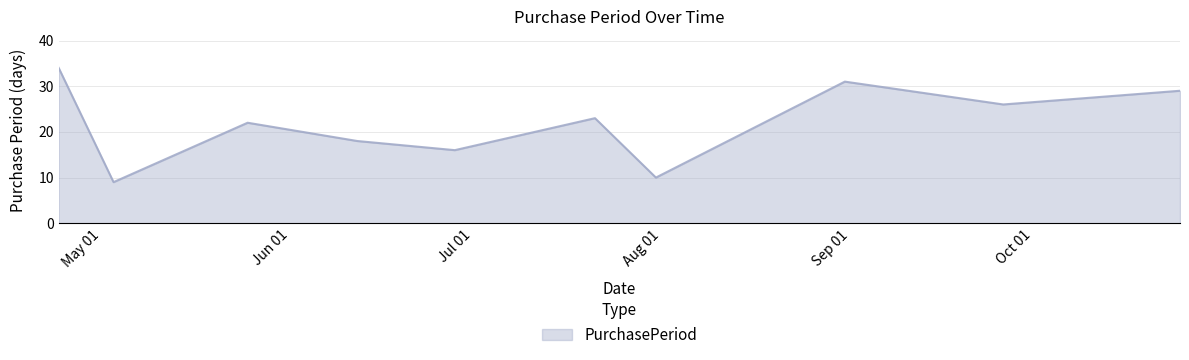

What is the maximum value shown in the chart?

34